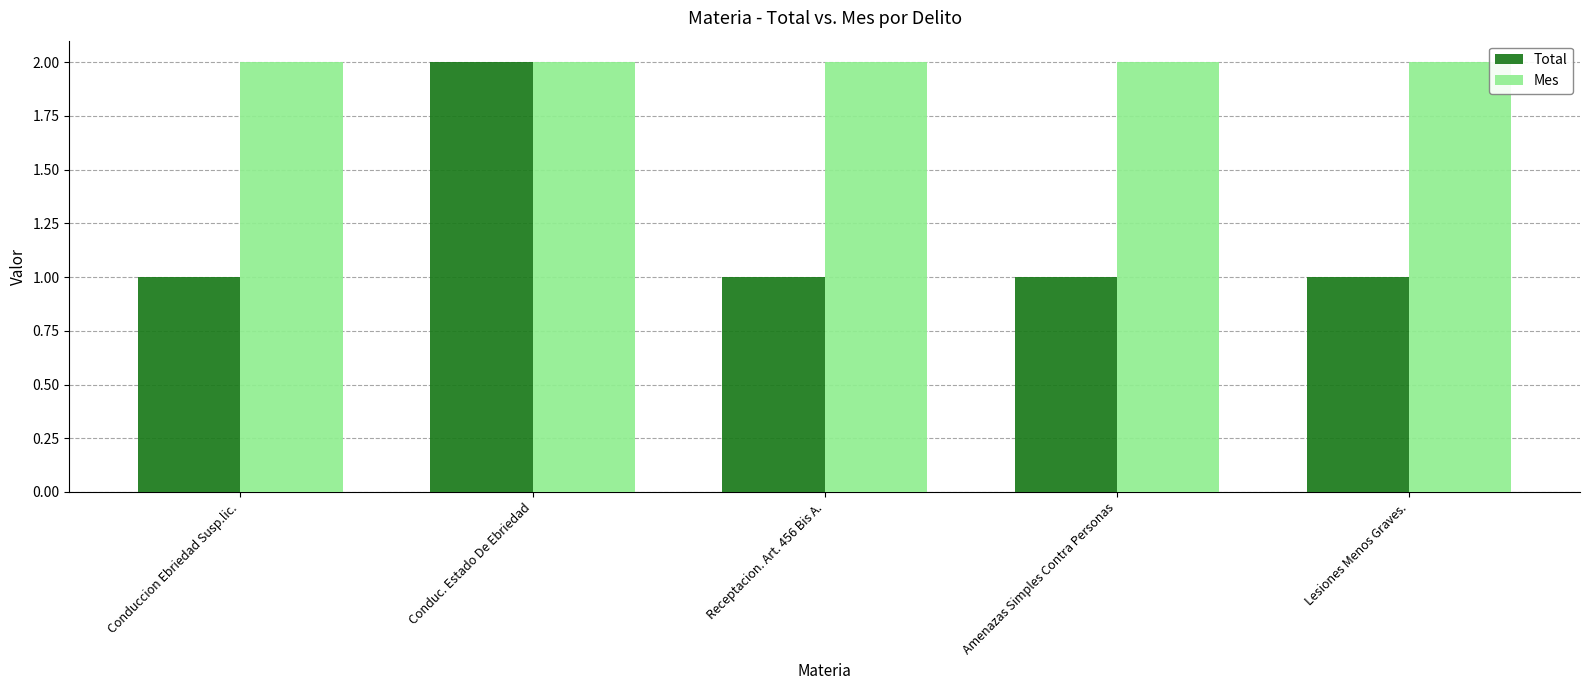

What are all the series names shown in the legend?

Total, Mes